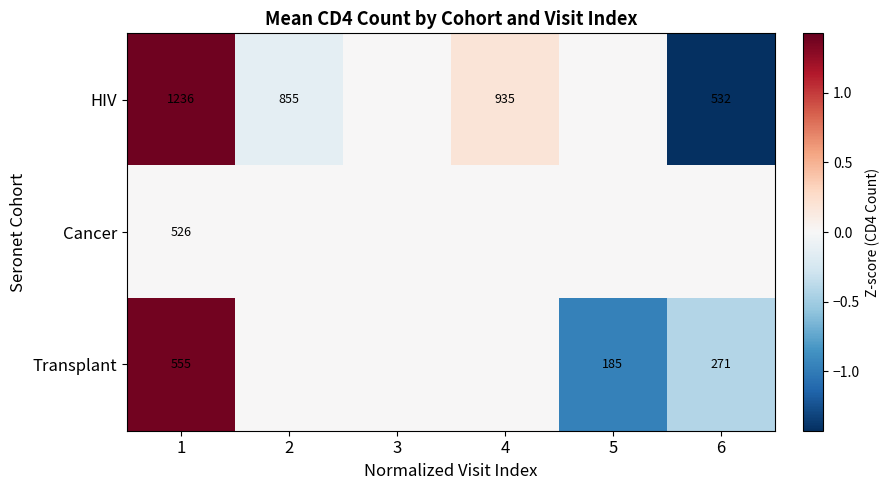

What is the difference between the highest and lowest values at 1?

710